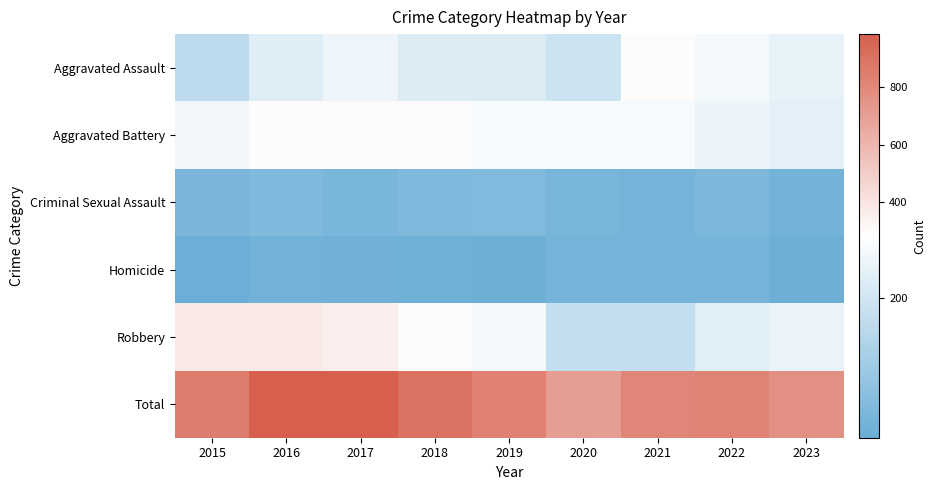

Between 2023 and 2018, which is larger?

2023